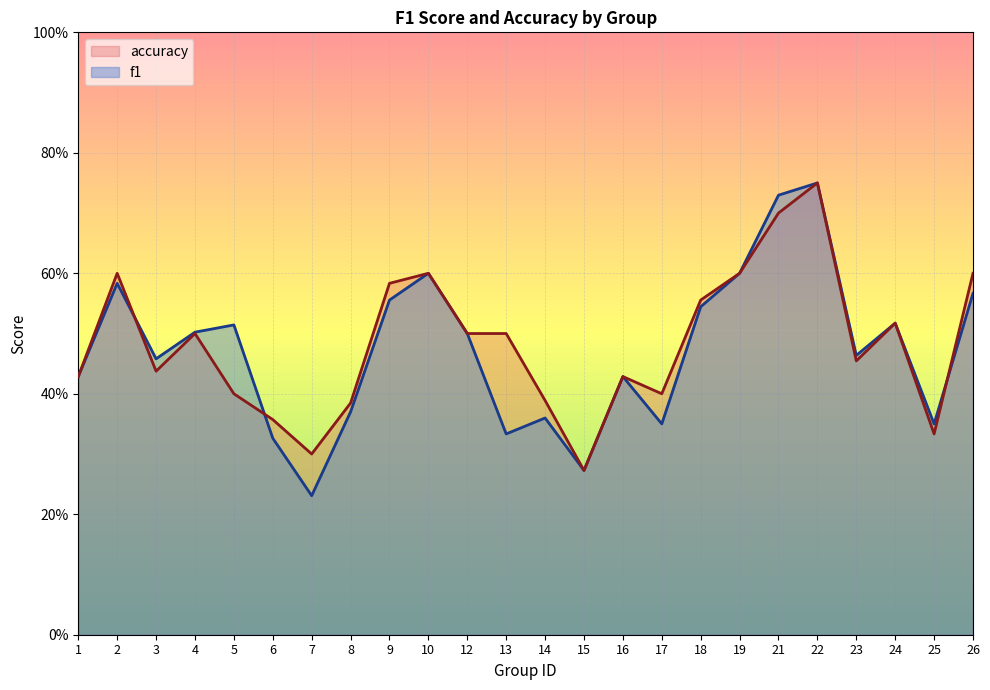

How many times do accuracy and f1 cross each other?

3